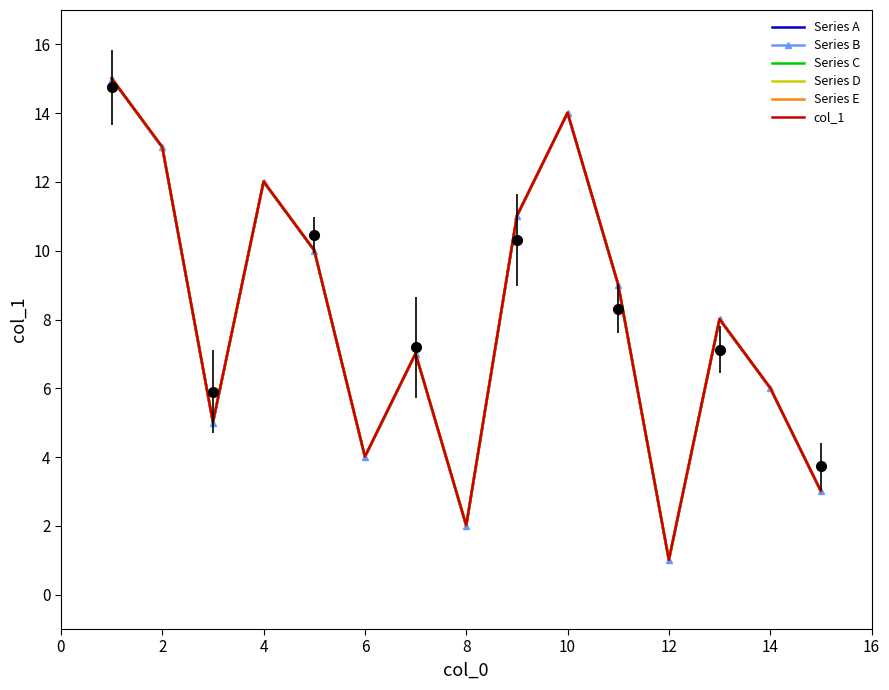

What is the lowest value of the Series A series?

1.0